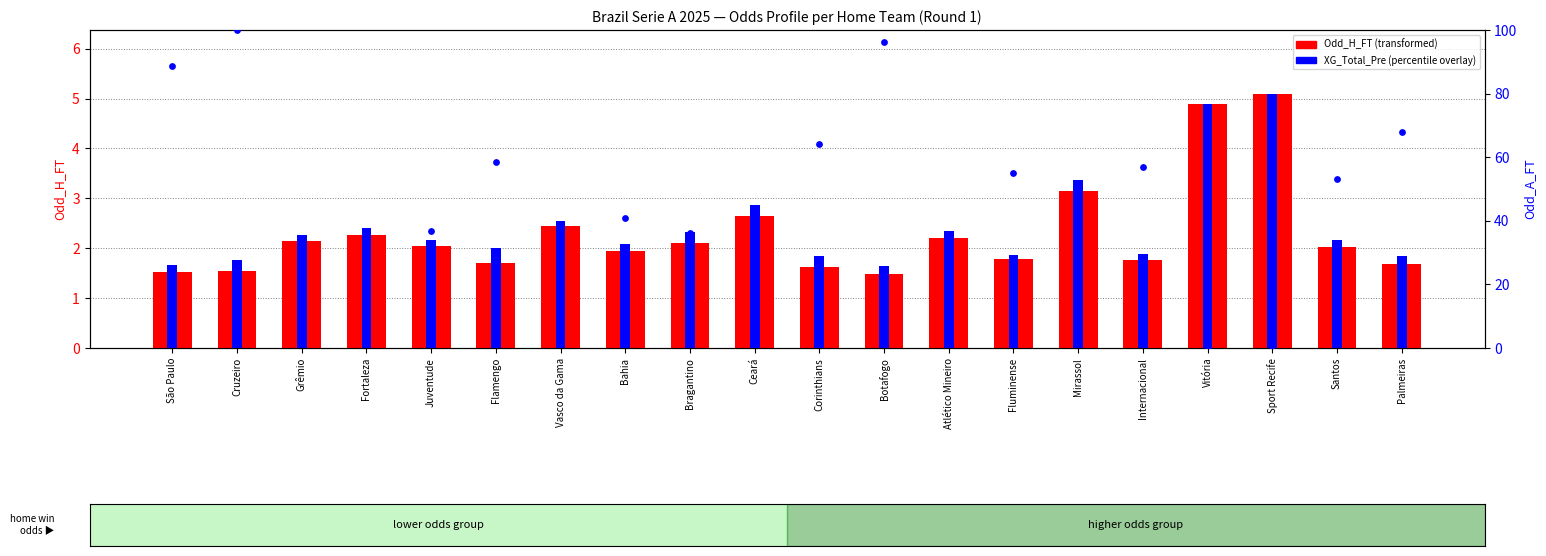

What is the total value across all series at Juventude?

4.2